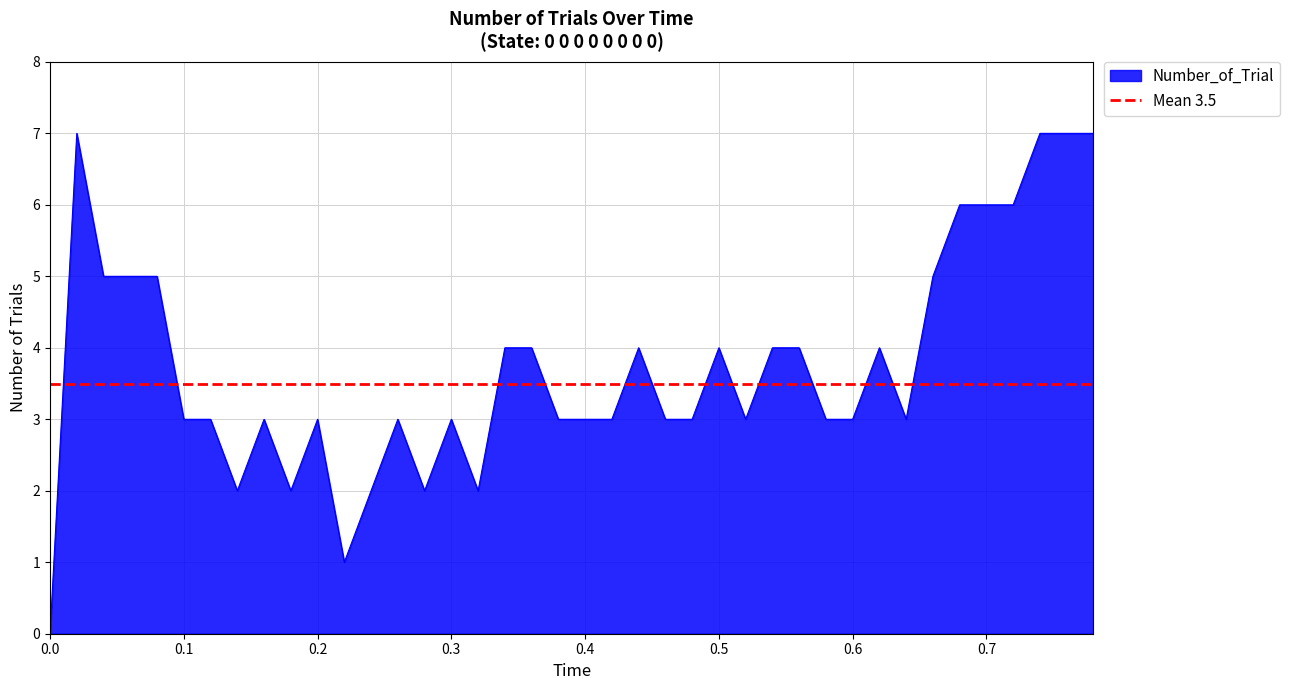

What is the sum of all values?

150